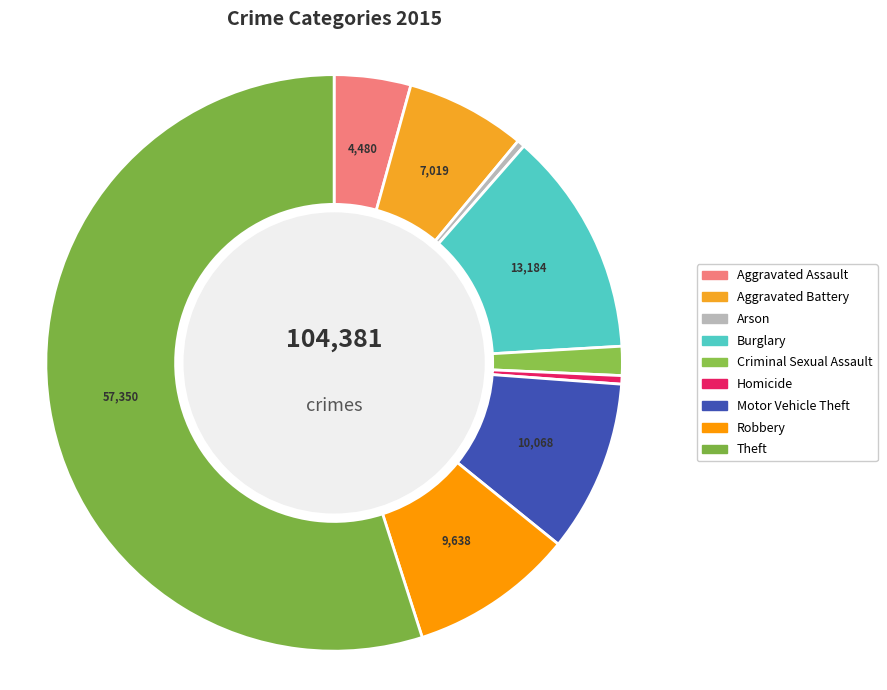

Which has a higher value, Robbery or Motor Vehicle Theft?

Motor Vehicle Theft